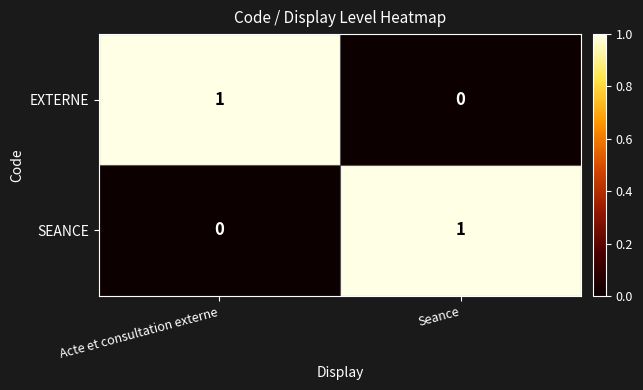

What is the difference between the highest and lowest values at Seance?

1